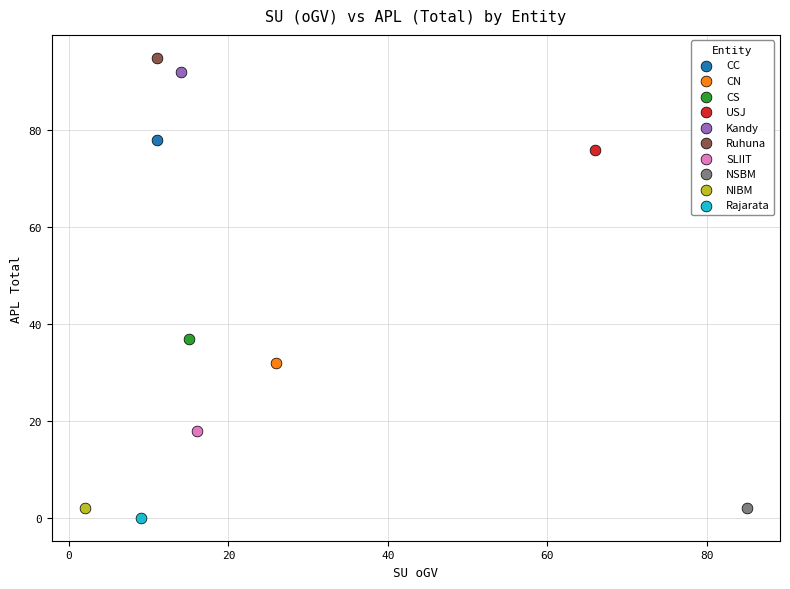

What are all the series names shown in the legend?

CC, CN, CS, USJ, Kandy, Ruhuna, SLIIT, NSBM, NIBM, Rajarata